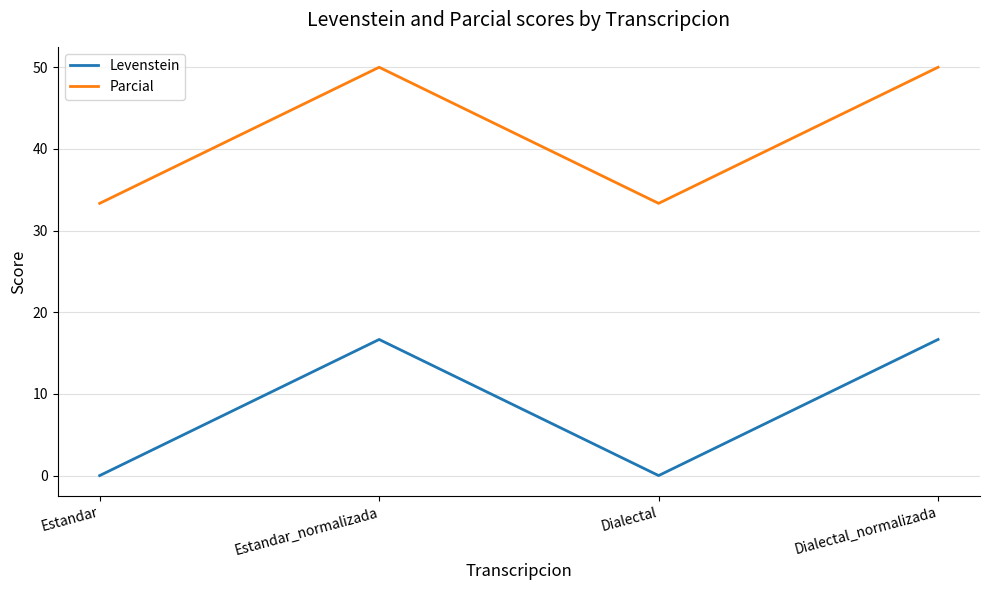

What are all the series names shown in the legend?

Levenstein, Parcial